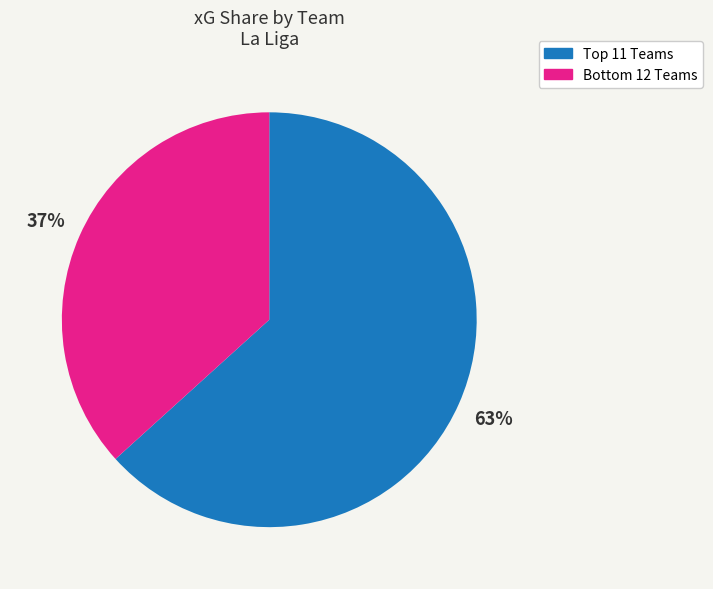

To the nearest percent, what is the average slice percentage?

50%